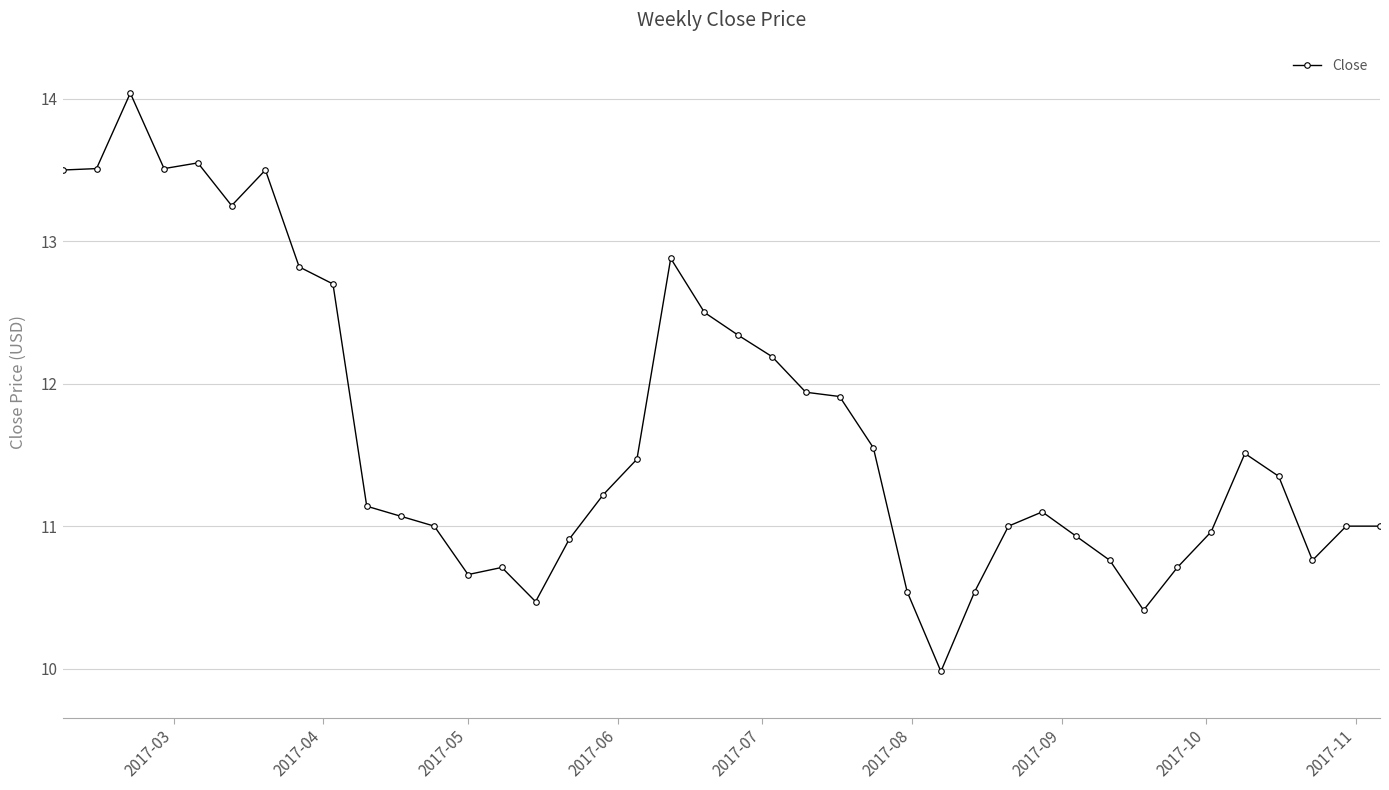

True or false: the data has more than 0 interior local peaks.

True